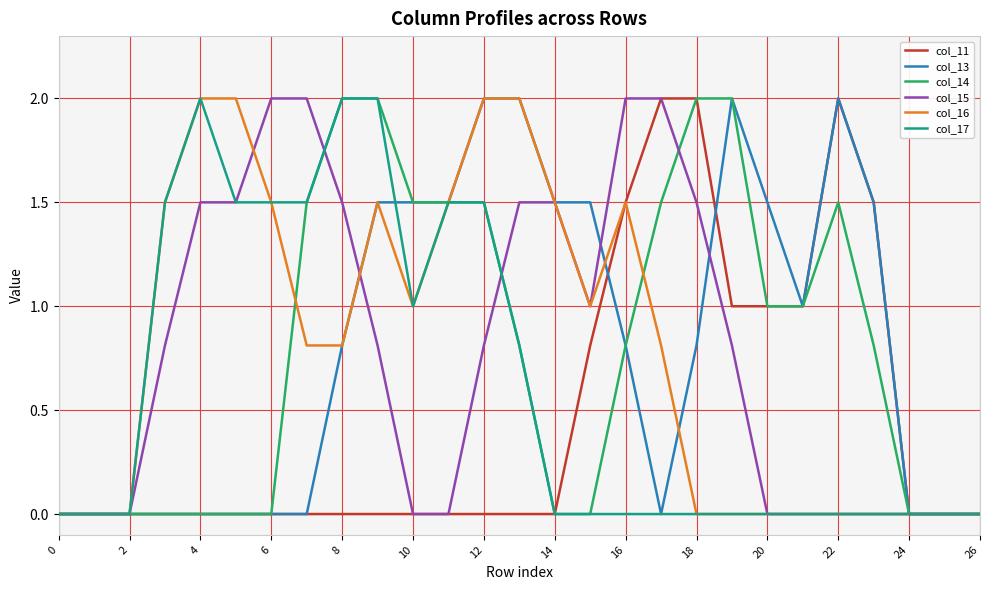

Does the chart display data point markers on the line(s)?

No